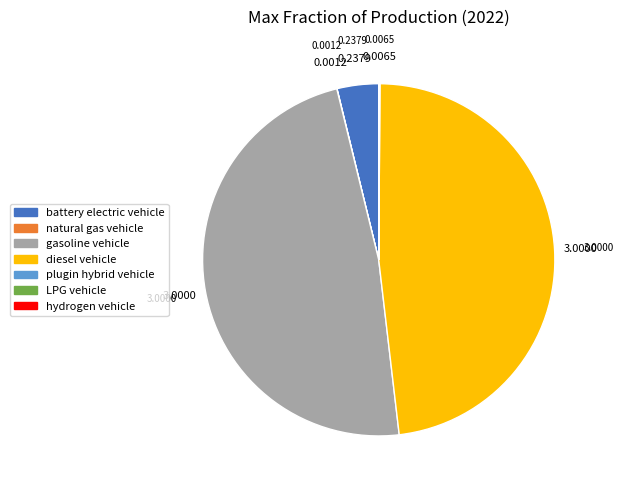

Does diesel vehicle account for over 50% of the chart?

No